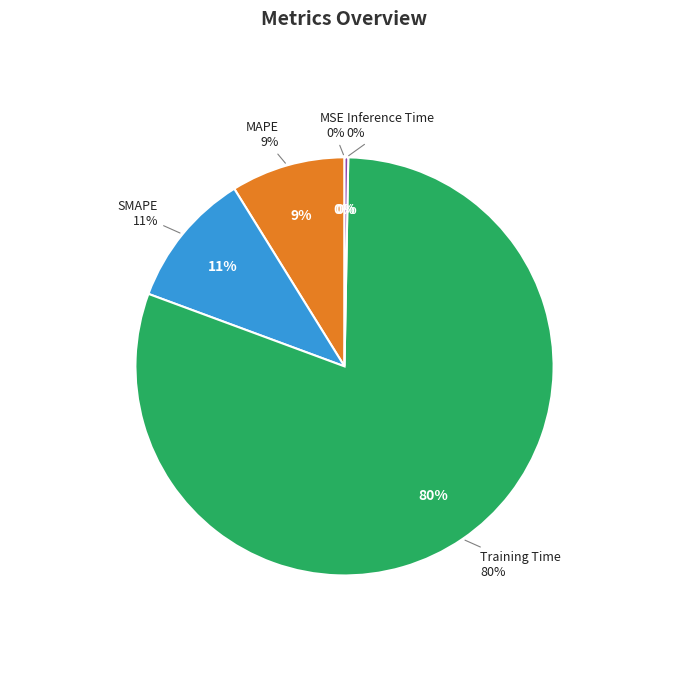

How many segments does this pie chart have?

5